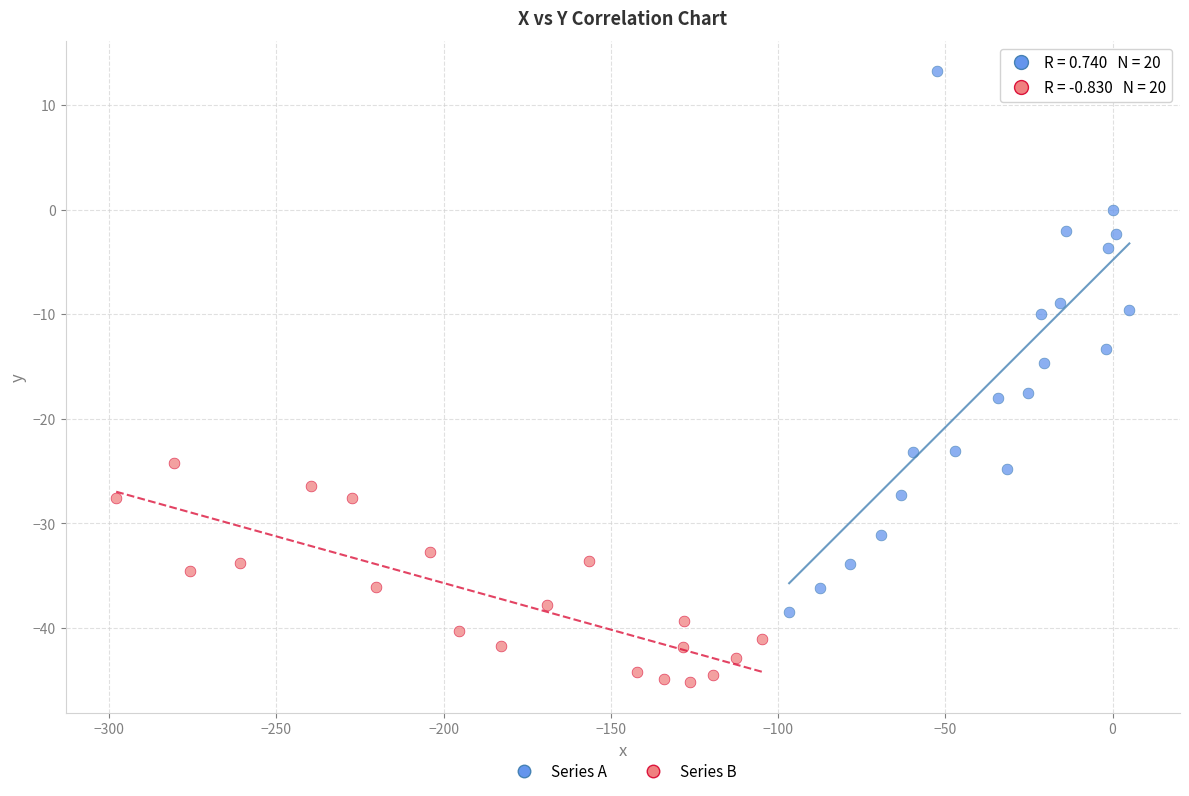

Which series contains the highest Y value?

Series A